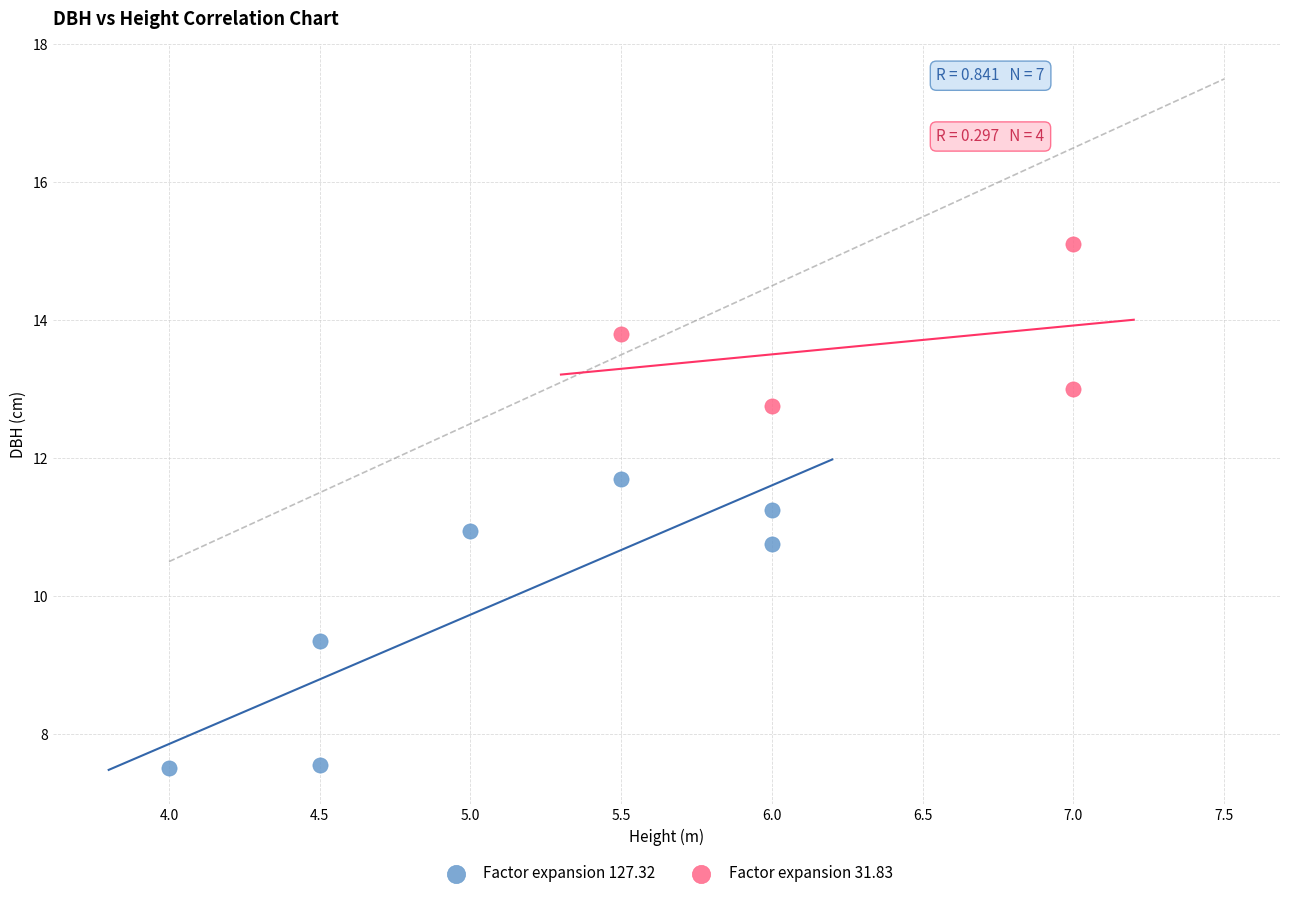

Which series contains the highest Y value?

Factor expansion 31.83